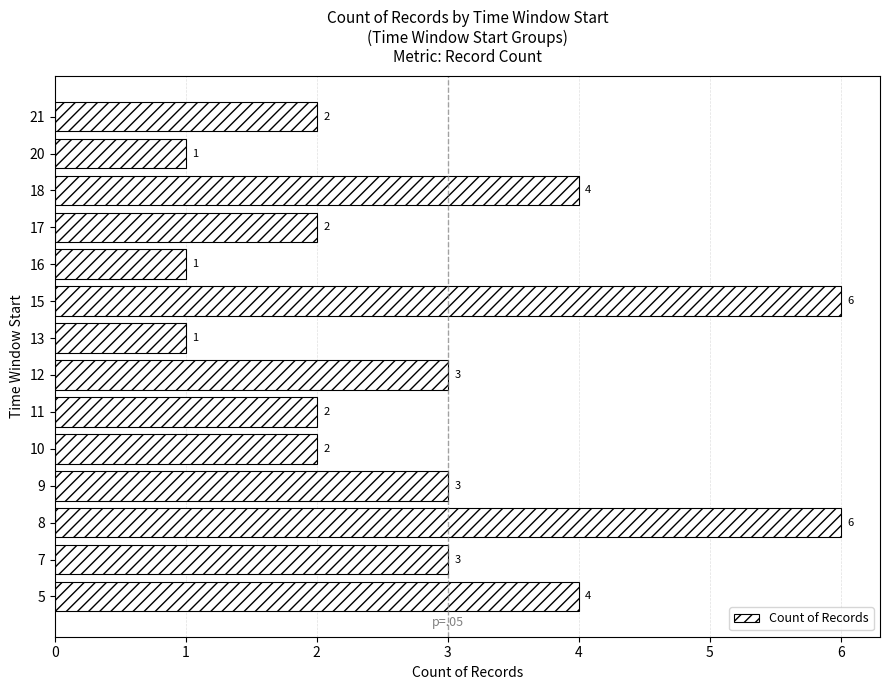

What is the maximum value shown in the chart?

6